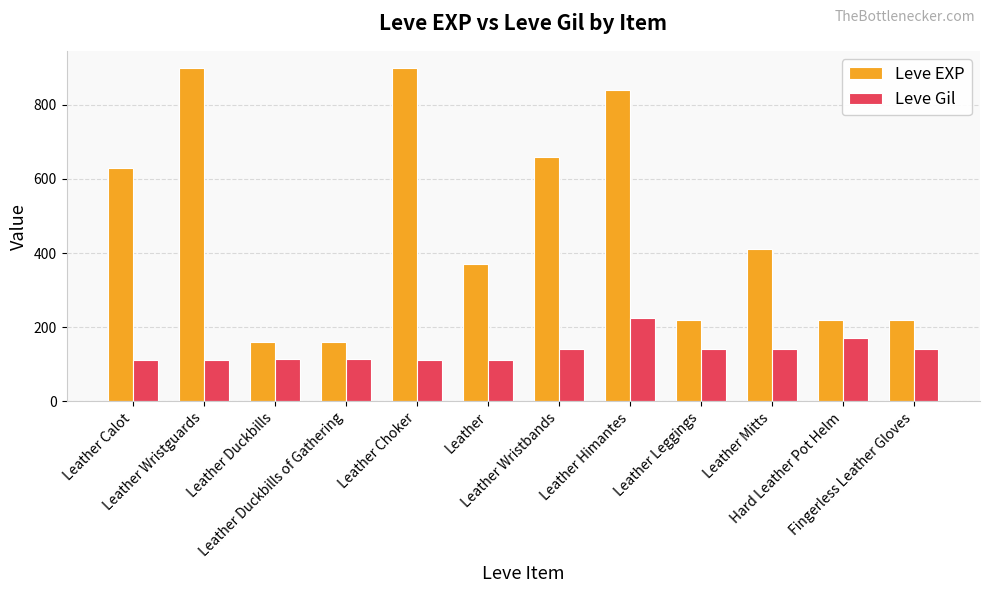

What is the sum of the Leve Gil values at Leather Choker and Leather Duckbills of Gathering?

225